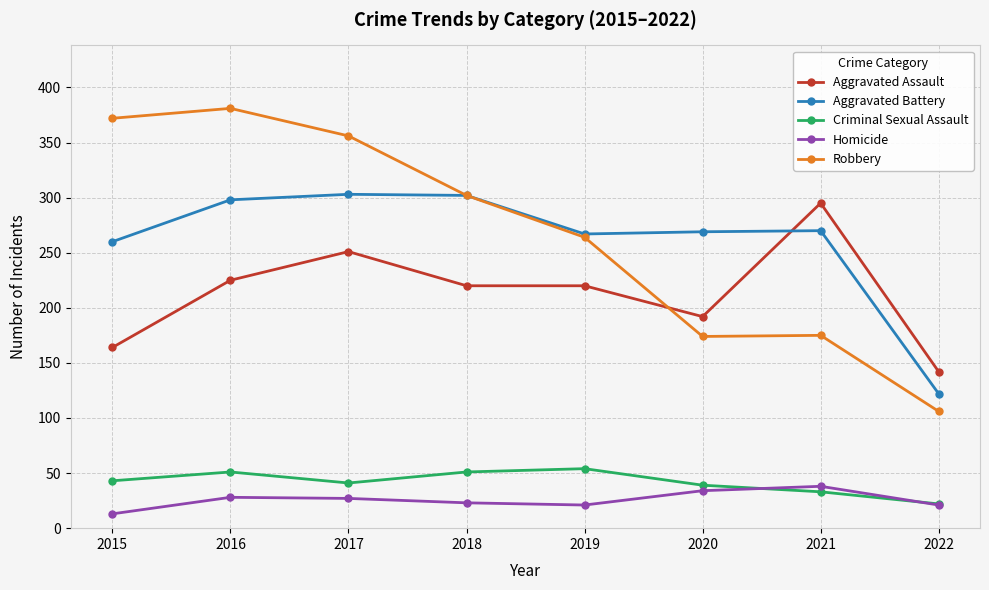

Is it true that Aggravated Assault equals 142 at 2022?

True